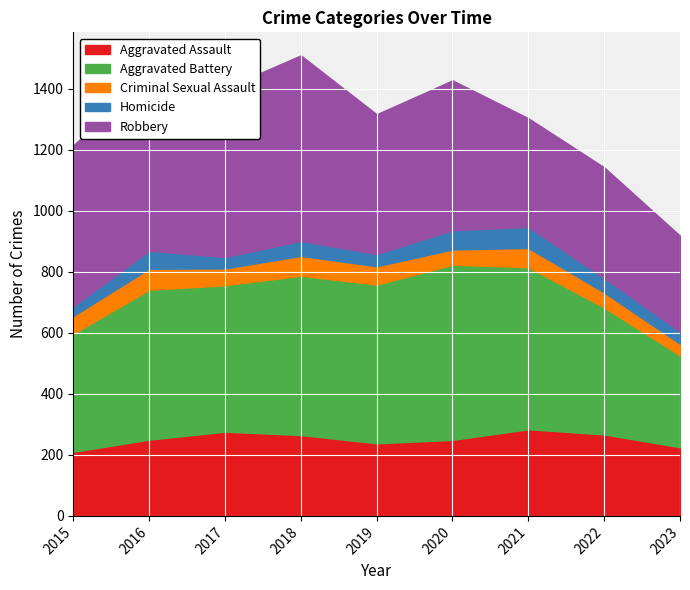

How many data points in Criminal Sexual Assault are above 58?

4